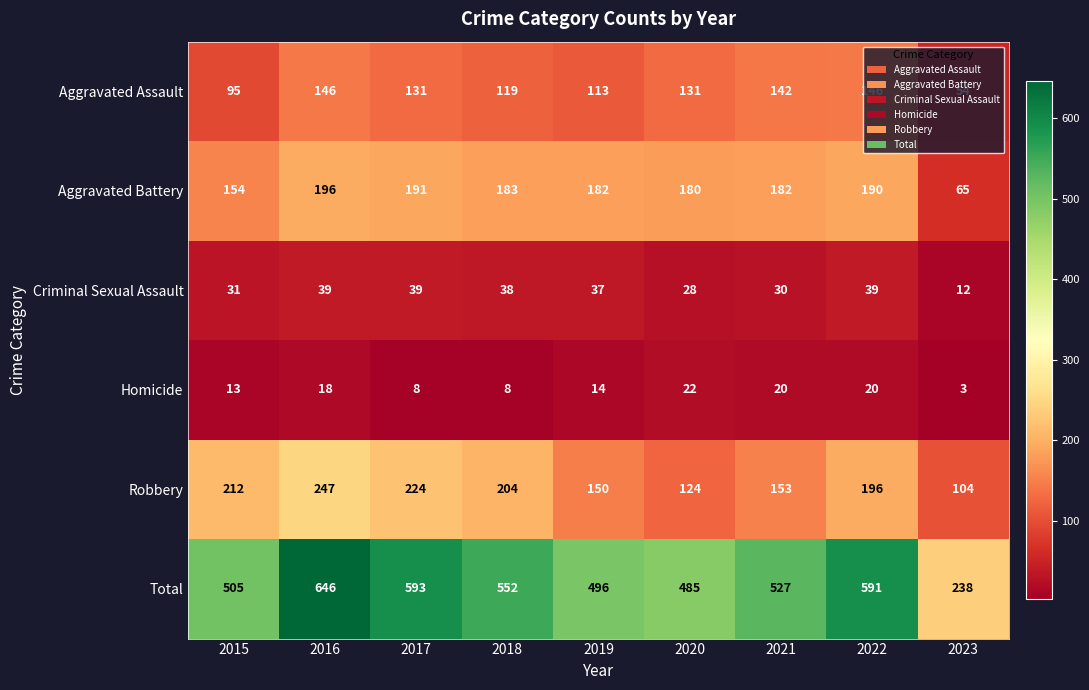

What is the difference between the highest and lowest values at 2018?

544